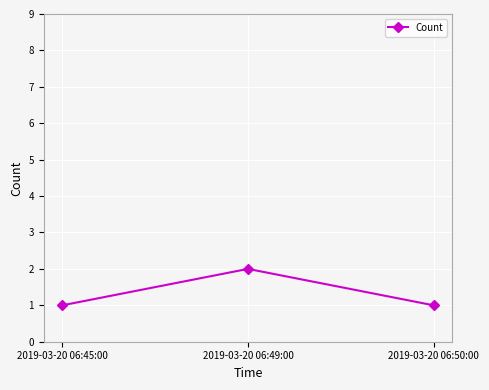

The chart shows a value of 2 at 2019-03-20 06:49:00. True or false?

True